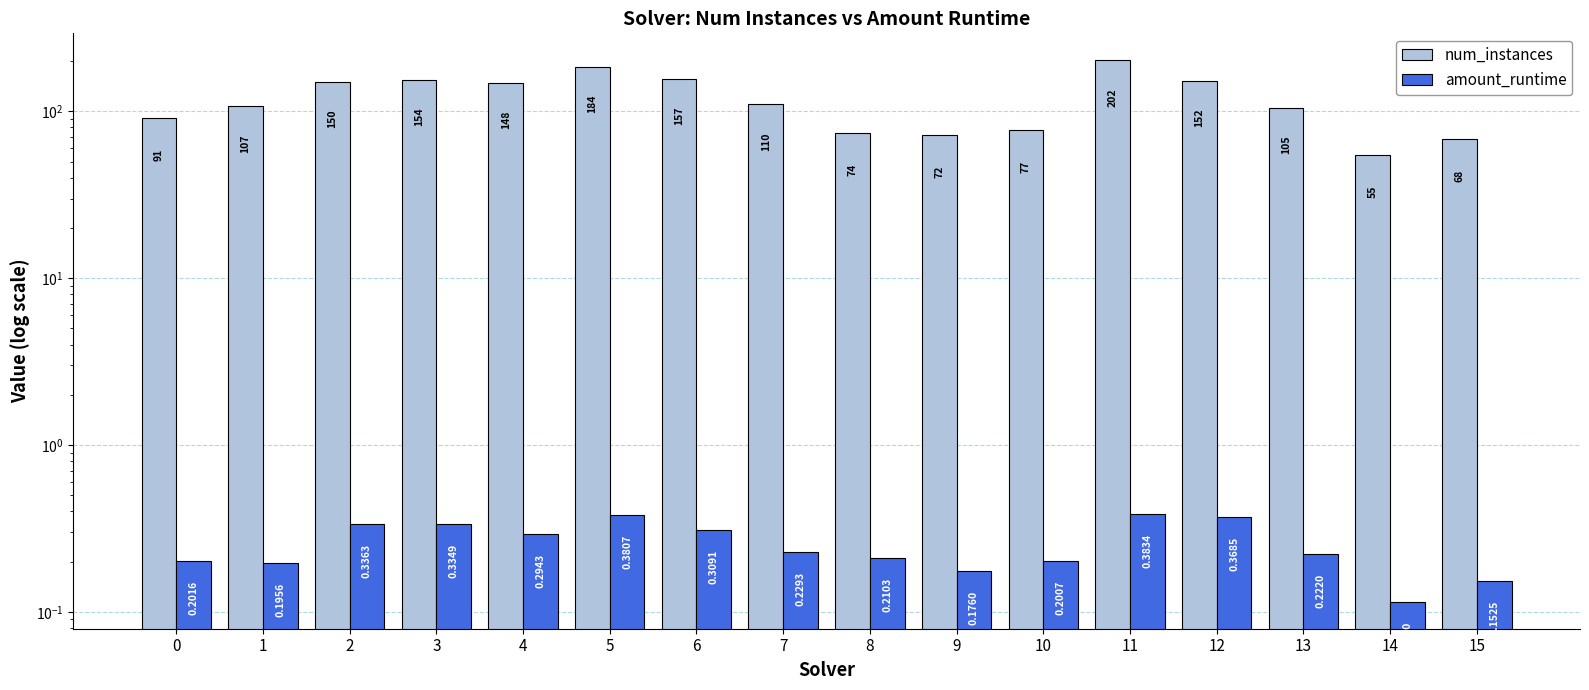

What is the sum of all num_instances values?

1906.0